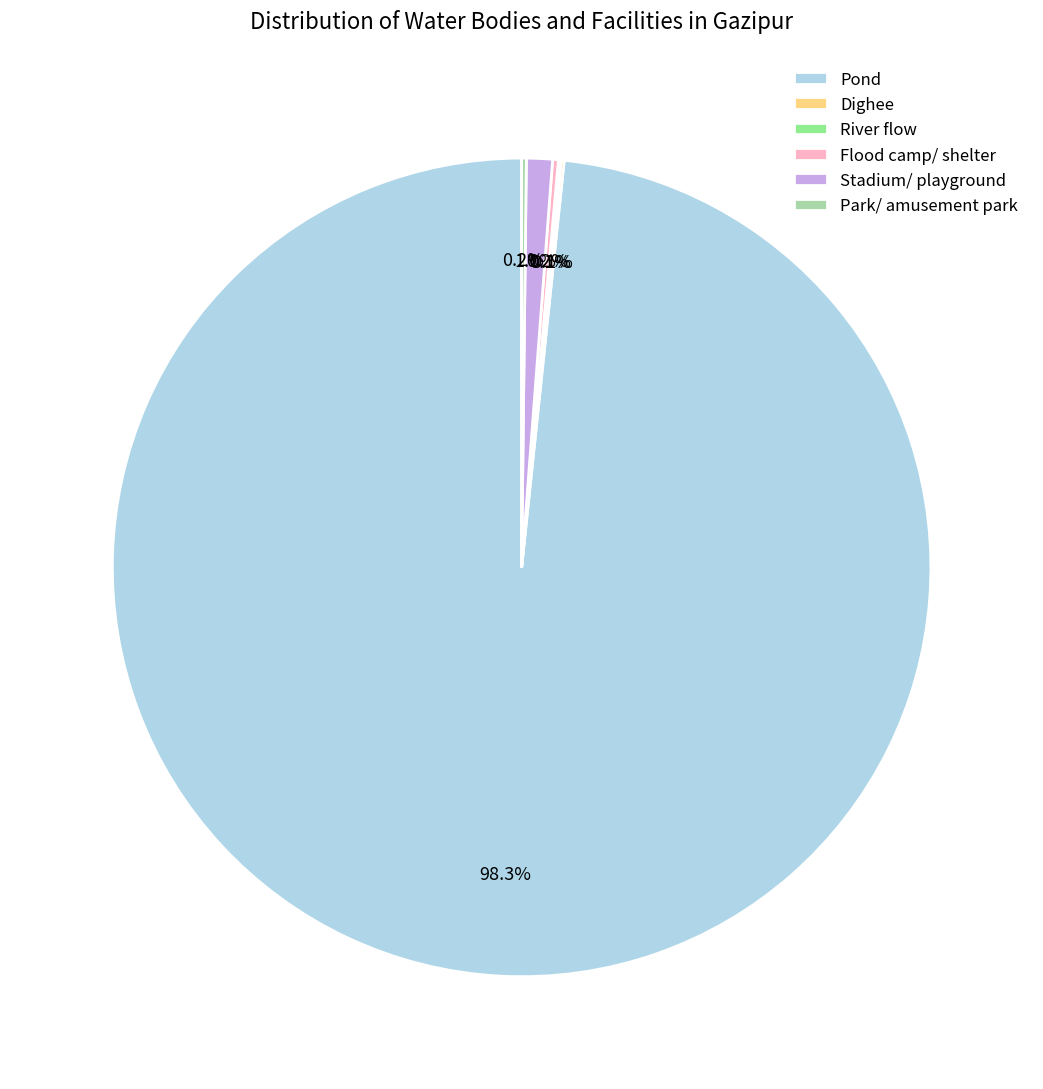

What is the majority slice?

Pond